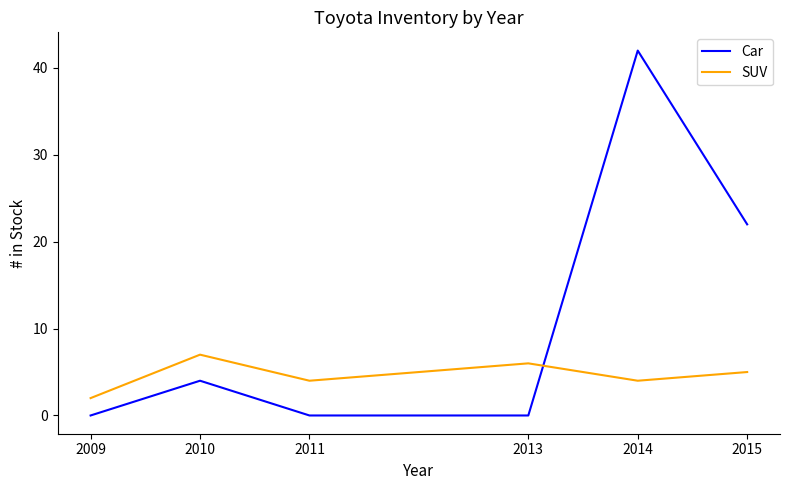

What is the difference between the SUV values at 2013 and 2009?

4